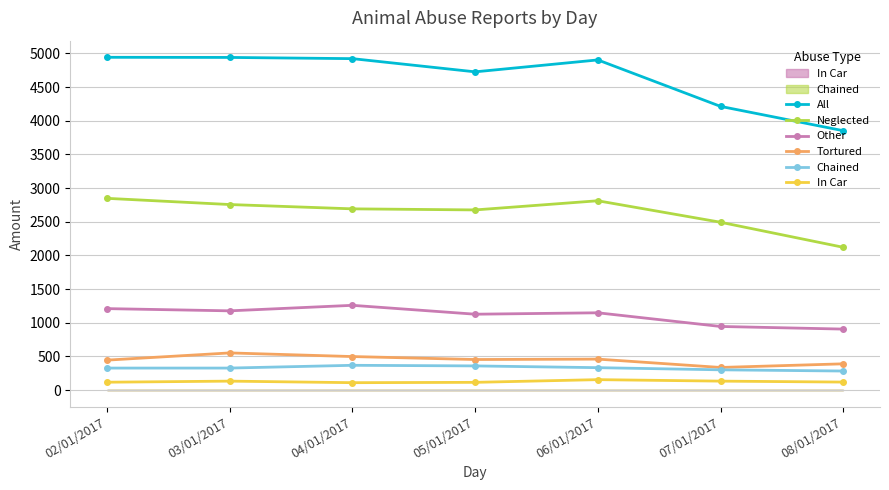

What is the greatest value displayed?

4942